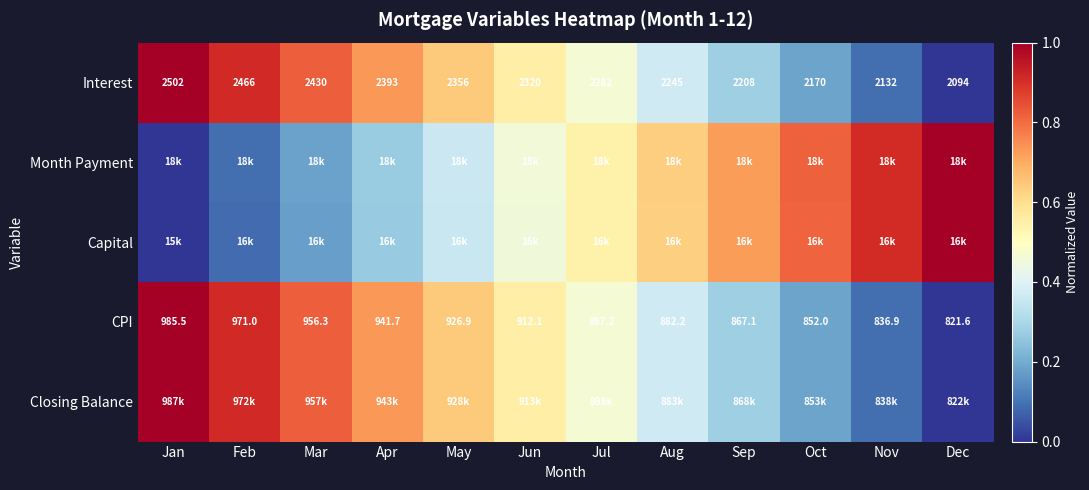

At which label does CPI first exceed 912?

Jan